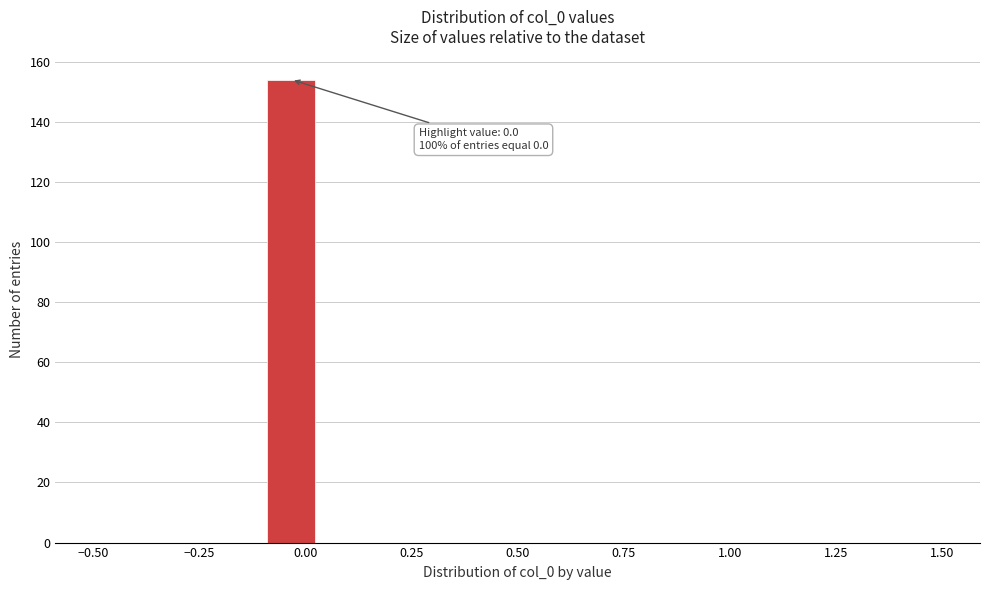

Read against the x-axis, roughly where is the centre of the tallest bar?

-0.05